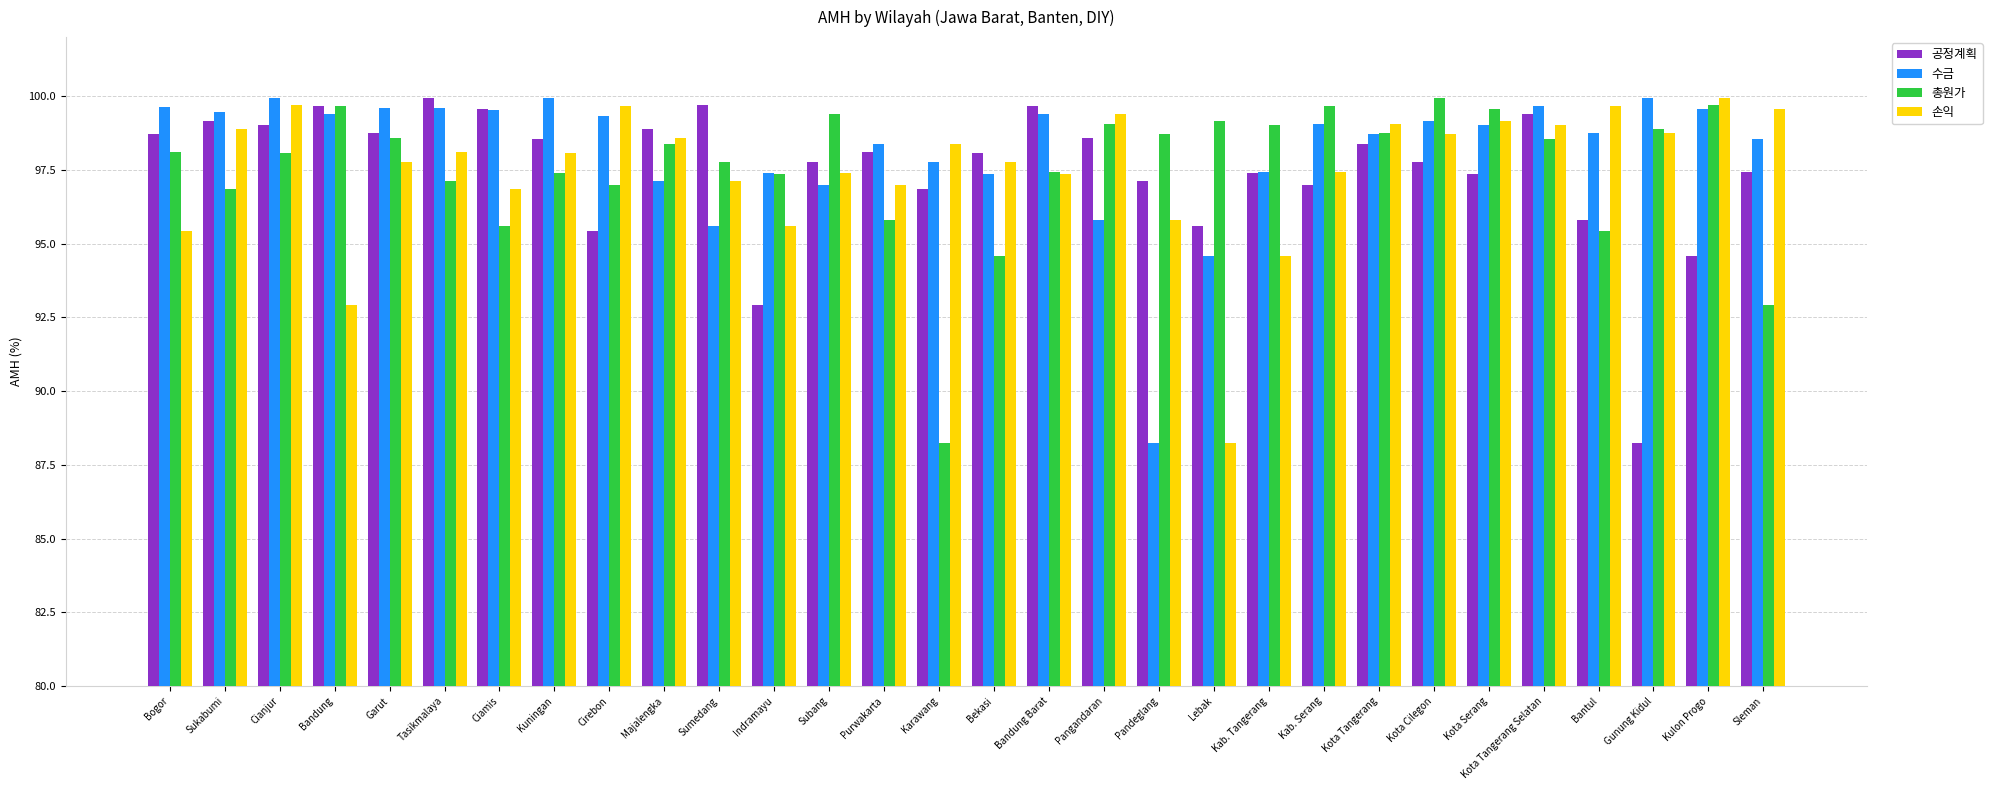

What is the label of the 20th bar from the right?

Sumedang